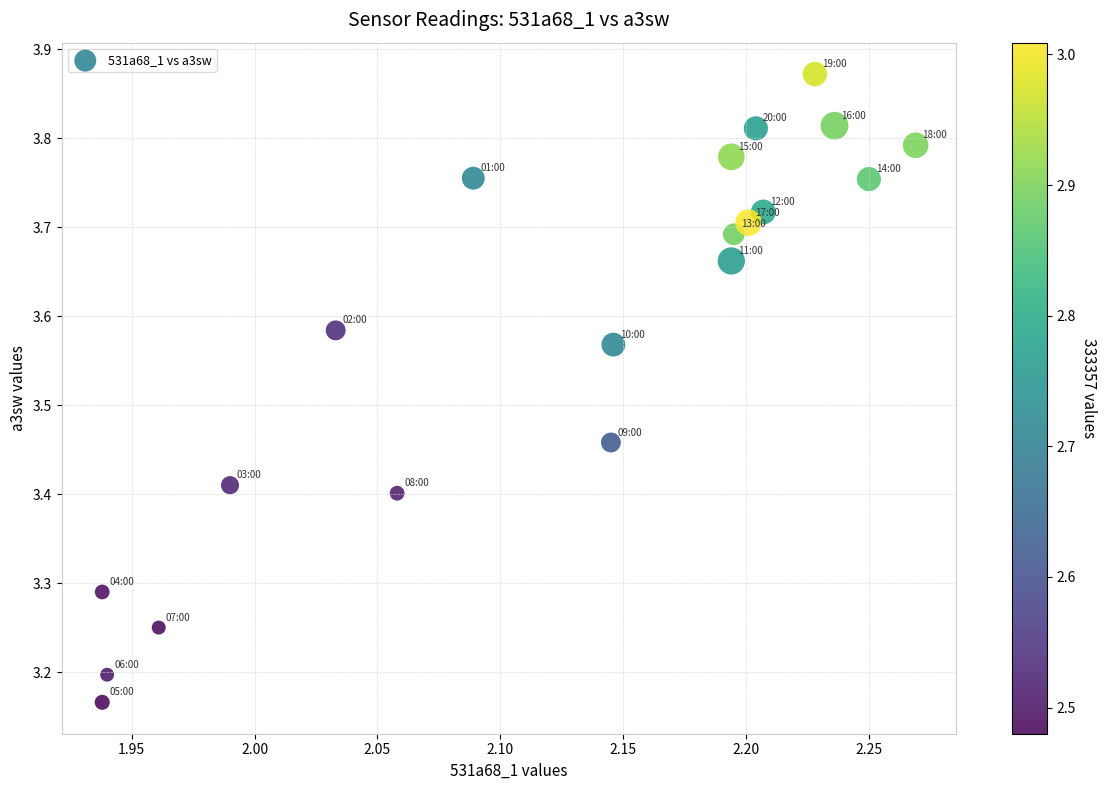

What is the range of X values (max minus min)?

0.3